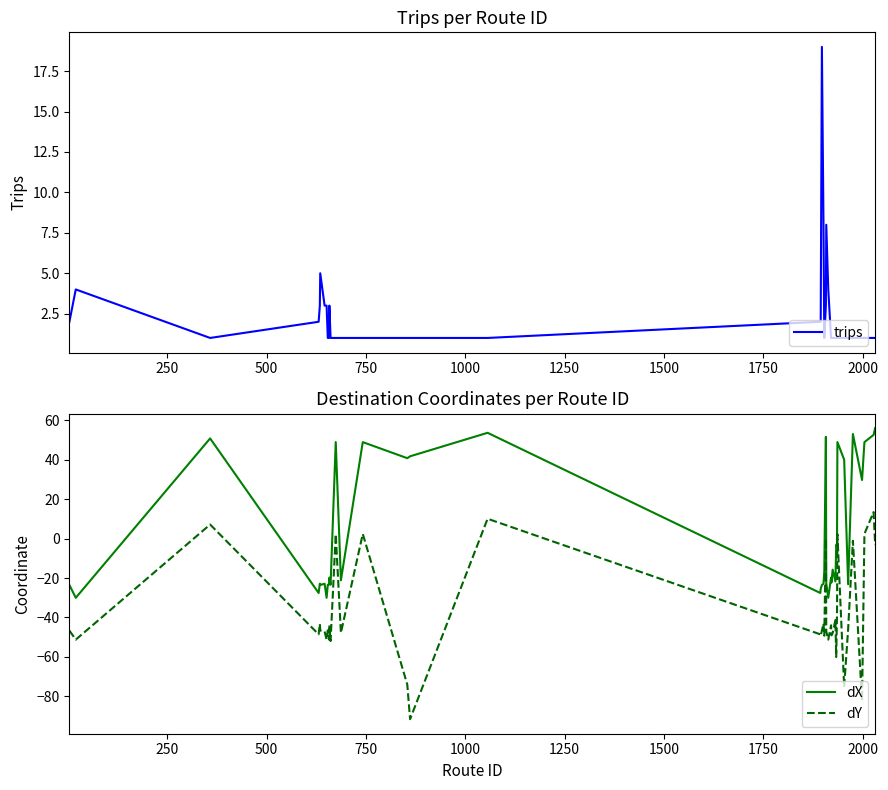

What is the lowest value of the dY series?

-91.5